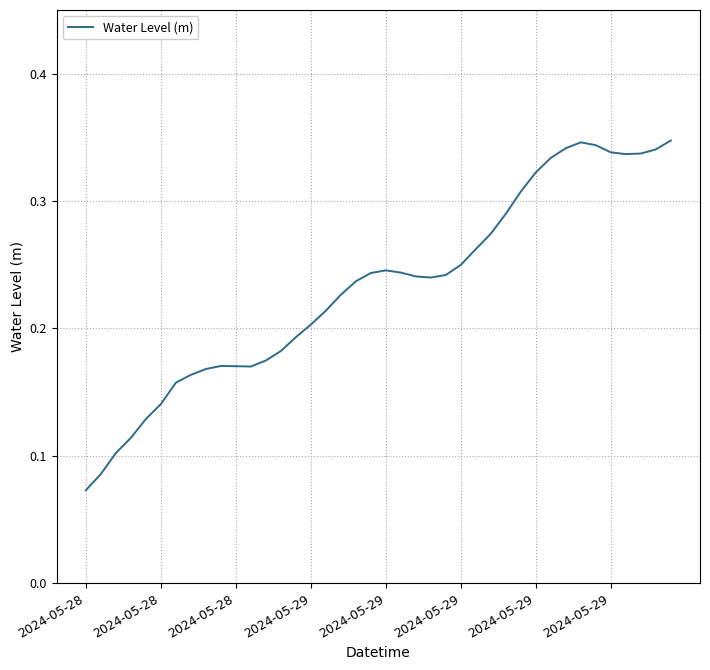

How many lines are shown in the chart?

1